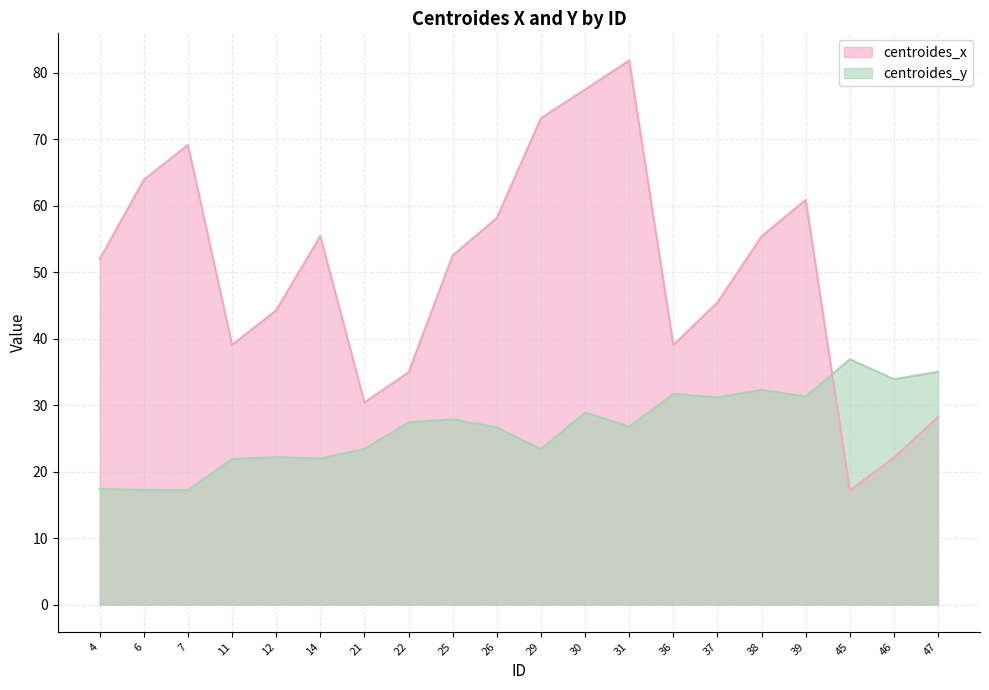

What is the value of the centroides_y point at the 20th from the left?

35.0